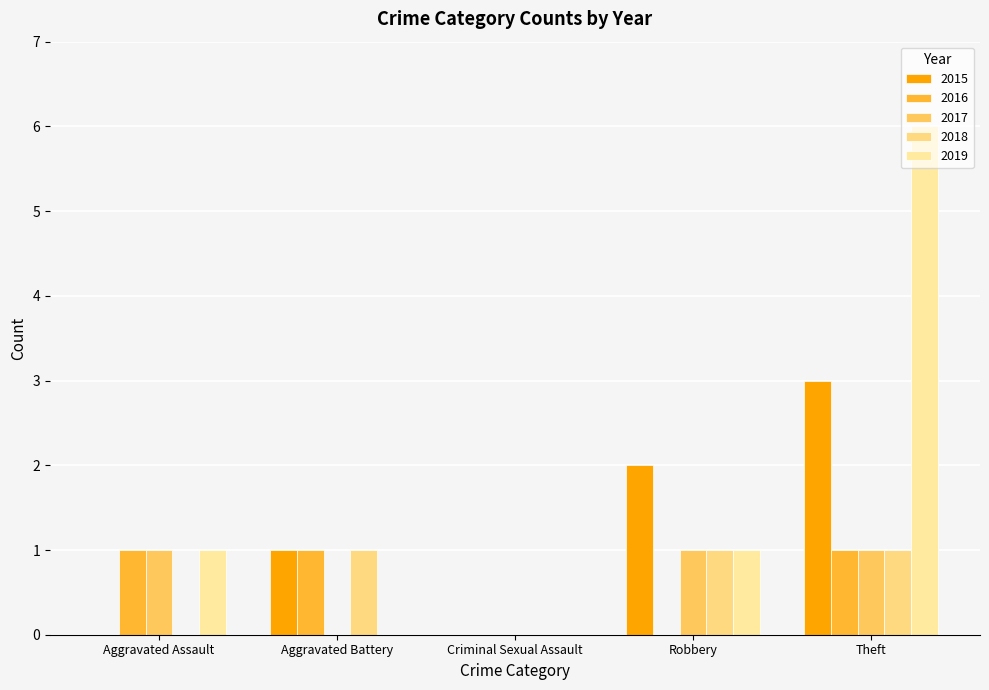

How many 2016 values are between 0 and 1?

5